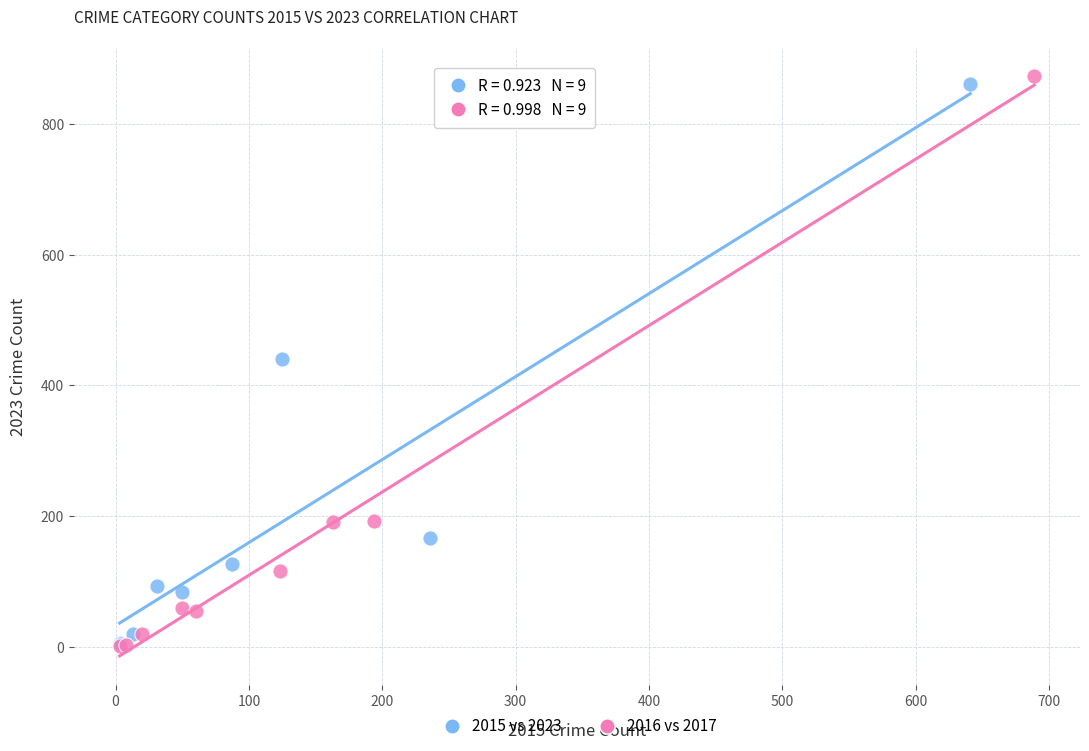

Which series has the largest Y range (max minus min)?

2016 vs 2017